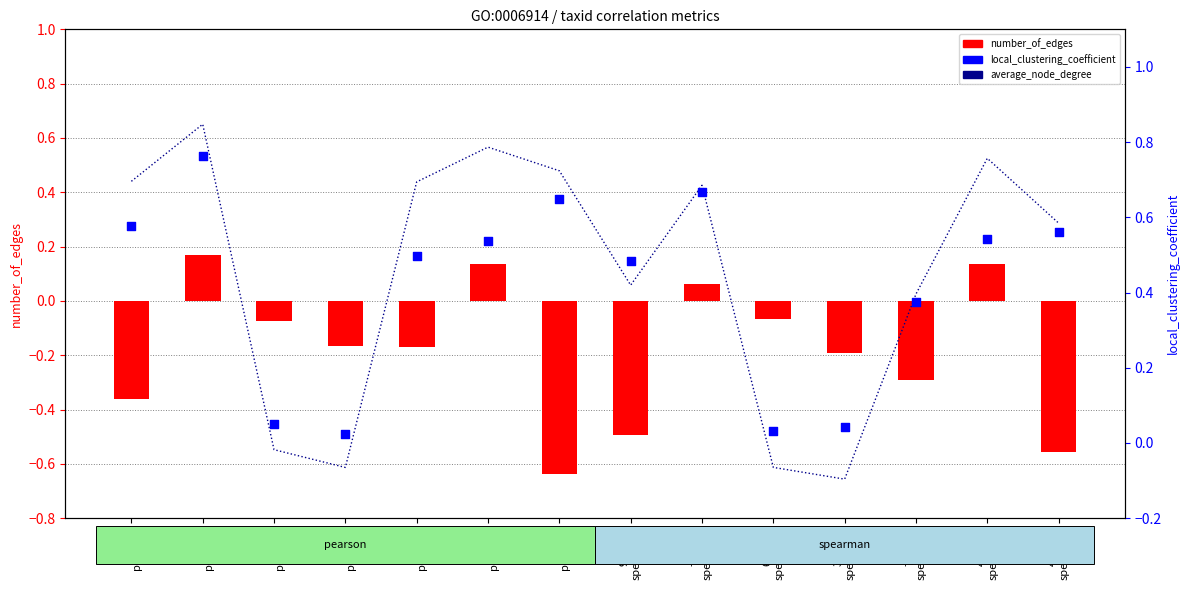

What are all the series names shown in the legend?

number_of_edges, average_node_degree, local_clustering_coefficient